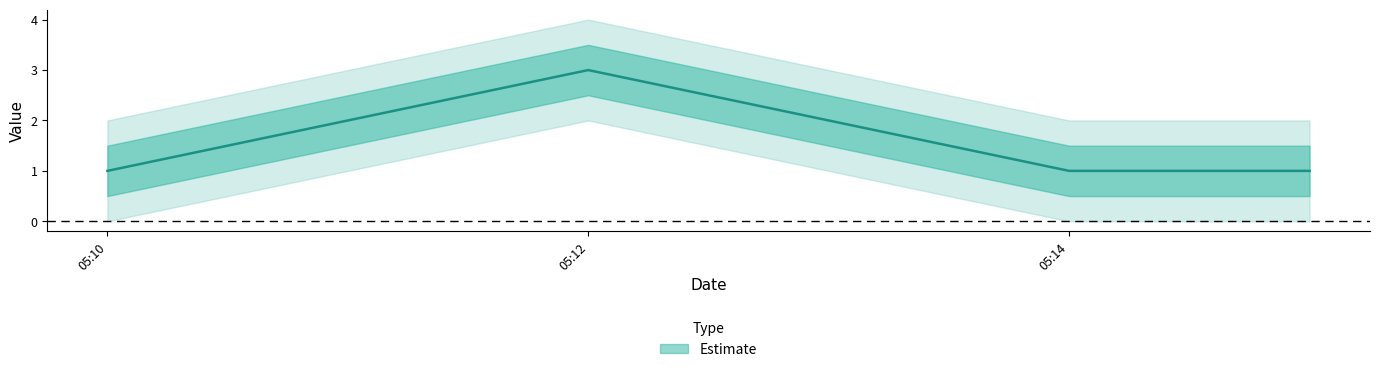

Where is the first local maximum?

05:12